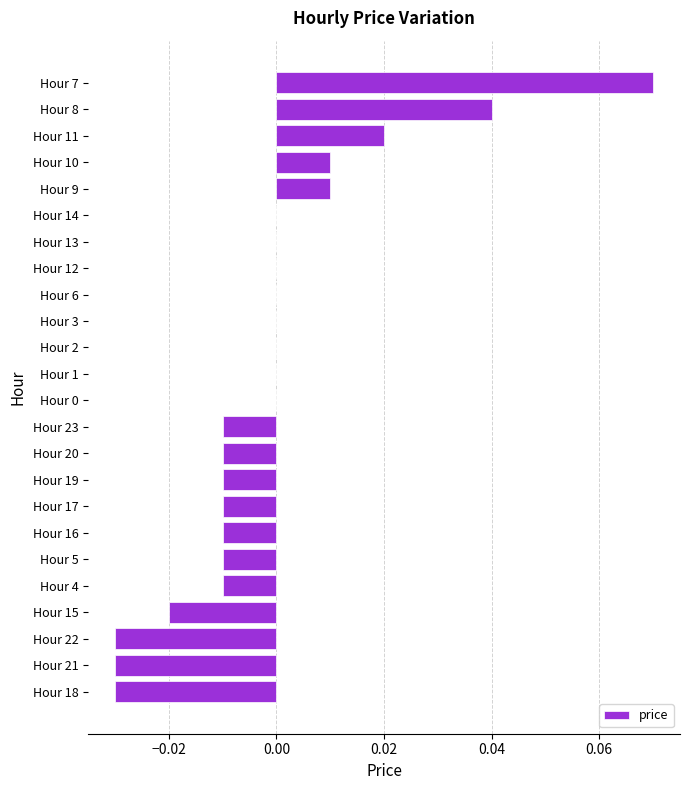

Which category has the highest value across all series?

Hour 7